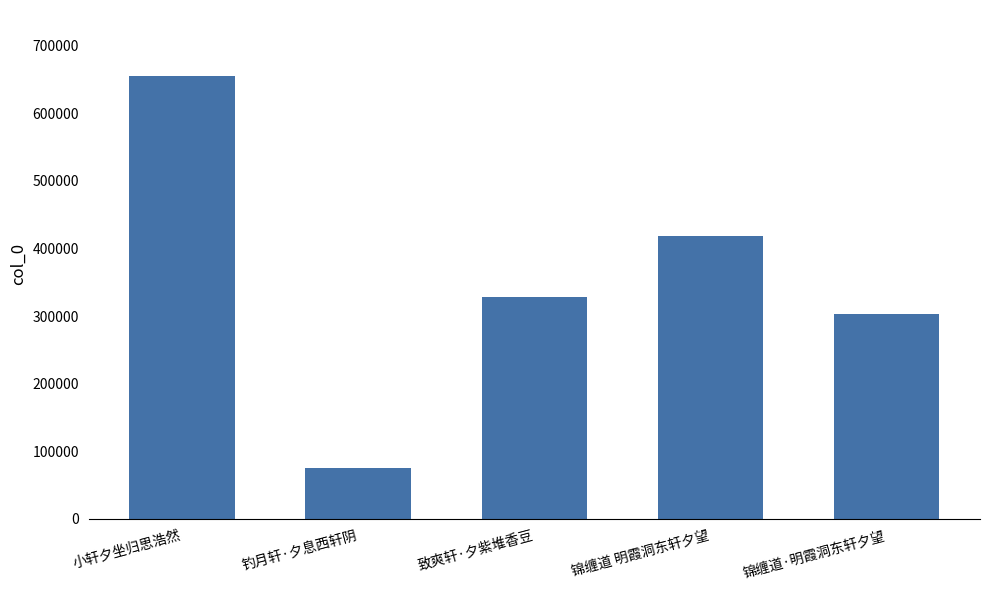

What is the label of the 1st bar from the right?

锦缠道·明霞洞东轩夕望